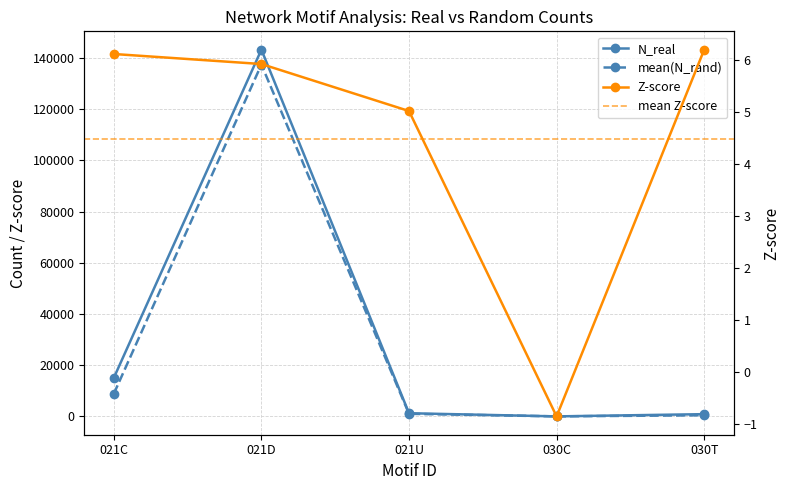

At which label does N_real first exceed 1244?

021C